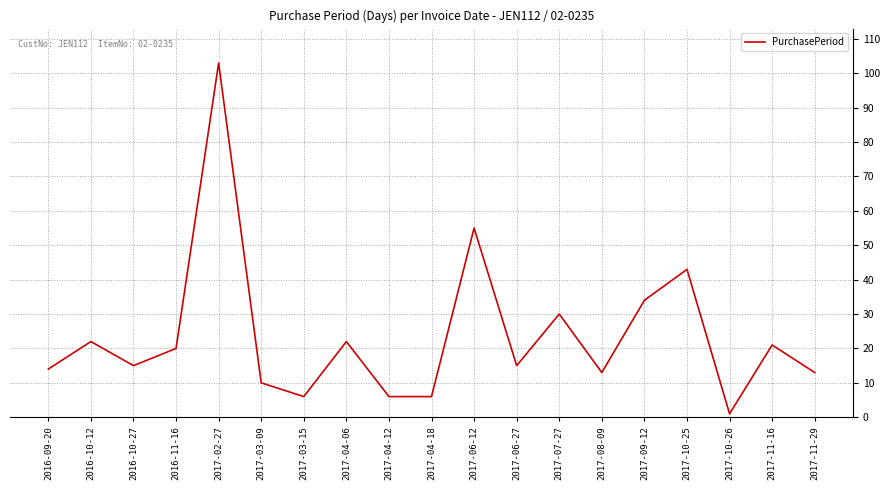

What is the minimum value shown in the chart?

1